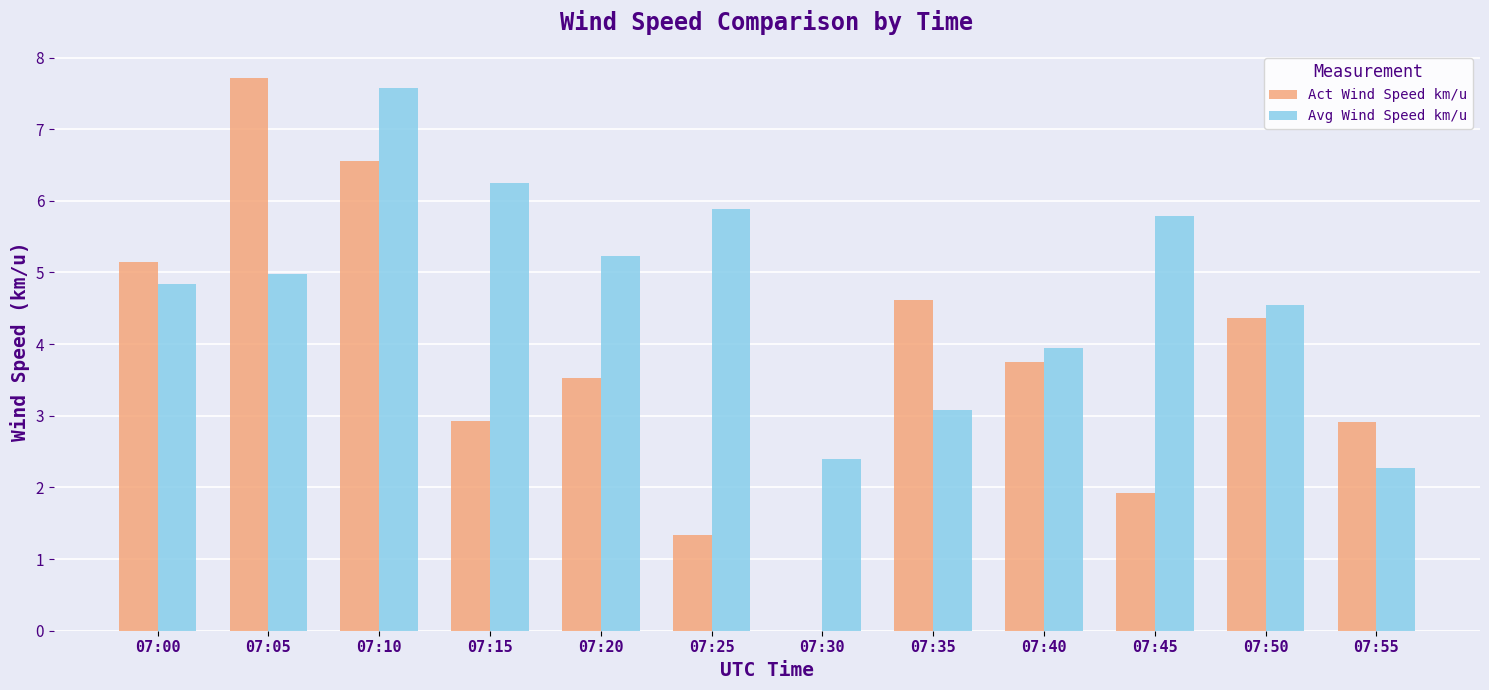

What is the approximate value of Act Wind Speed km/u at 07:35?

4.6